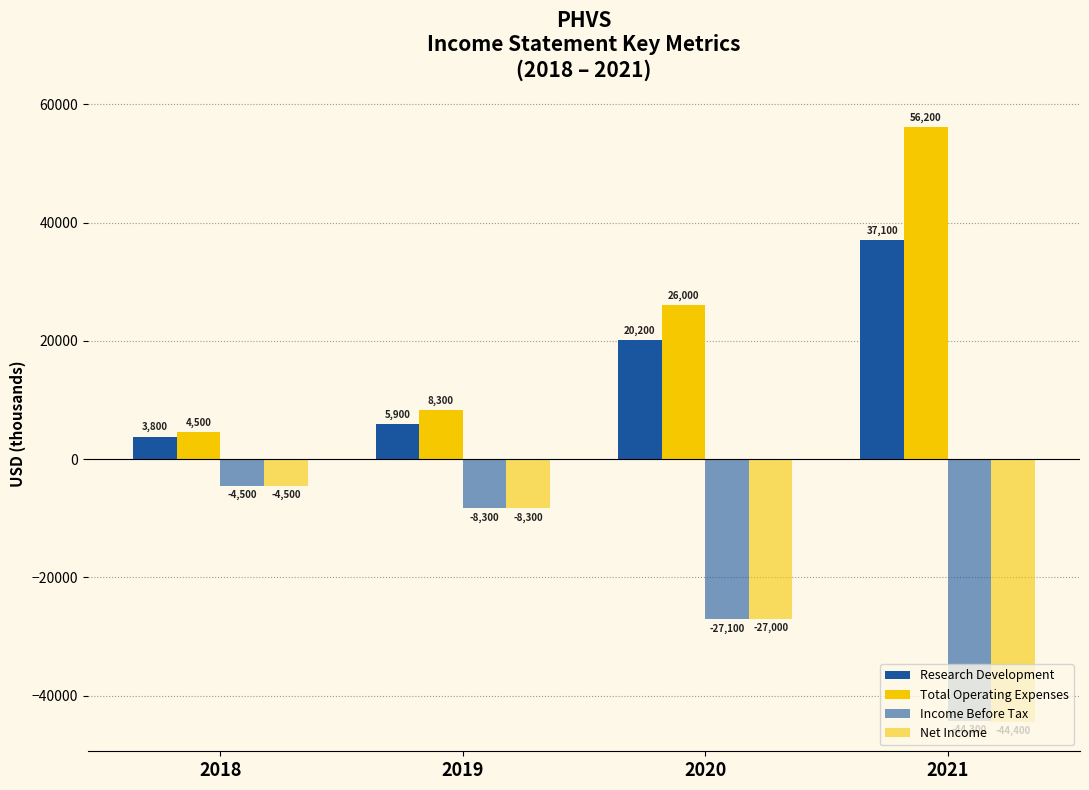

Reading left to right, extract all data points from this chart.

Research Development: 2018=3800	2019=5900	2020=20200	2021=37100
Total Operating Expenses: 2018=4500	2019=8300	2020=26000	2021=56200
Income Before Tax: 2018=-4500	2019=-8300	2020=-27100	2021=-44300
Net Income: 2018=-4500	2019=-8300	2020=-27000	2021=-44400